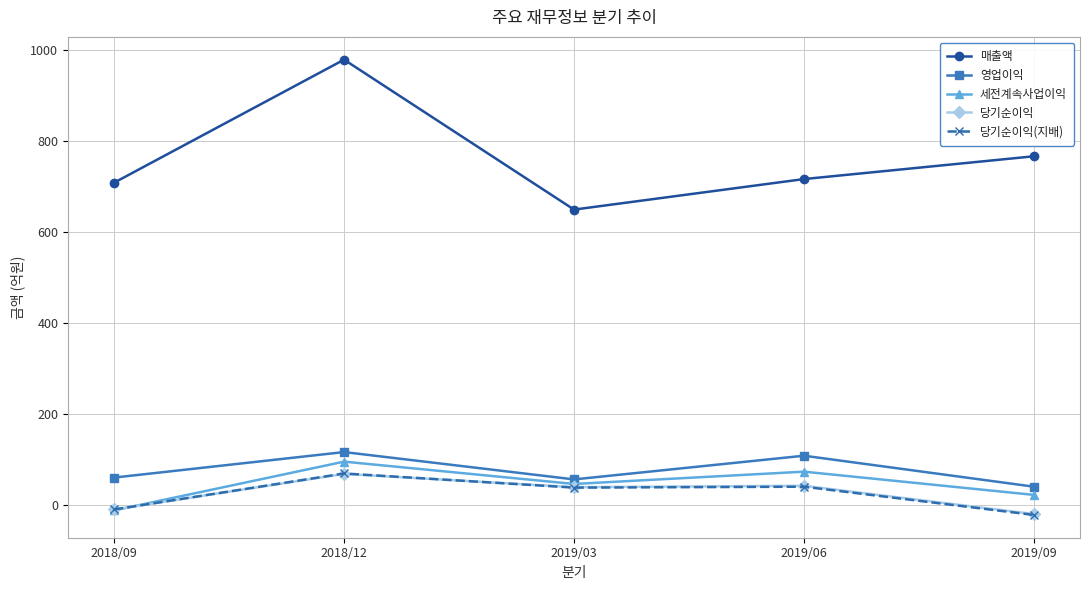

Count the 세전계속사업이익 values in the range 23 to 74.

3